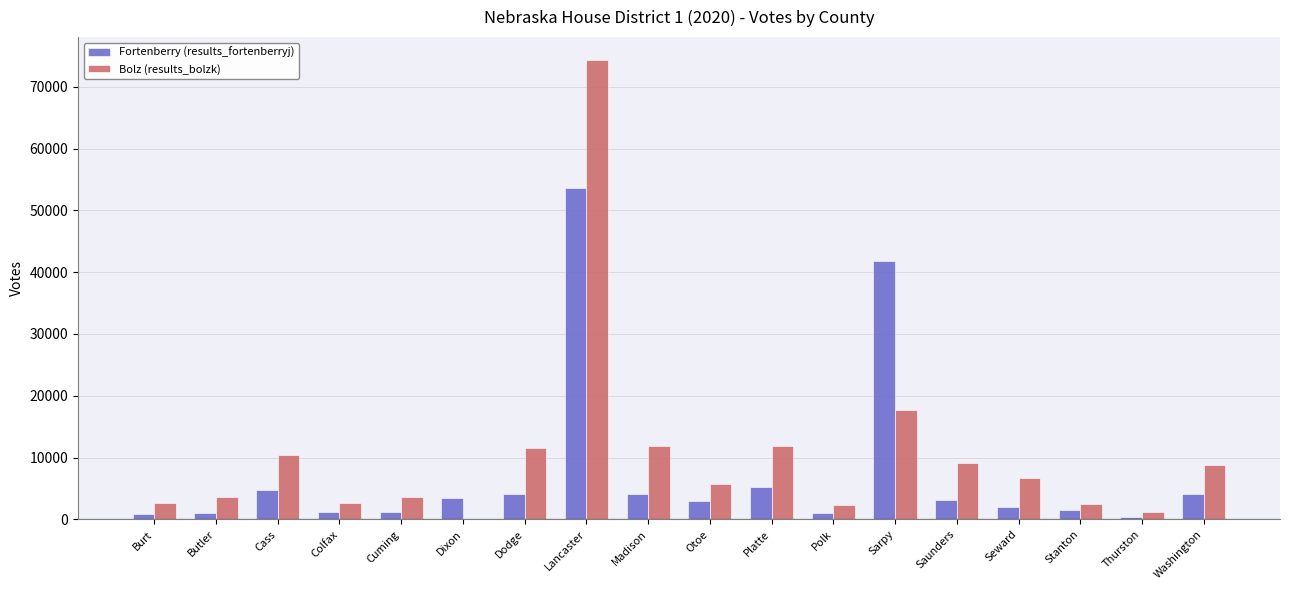

At which label is Bolz (results_bolzk) closest to 37205?

Sarpy